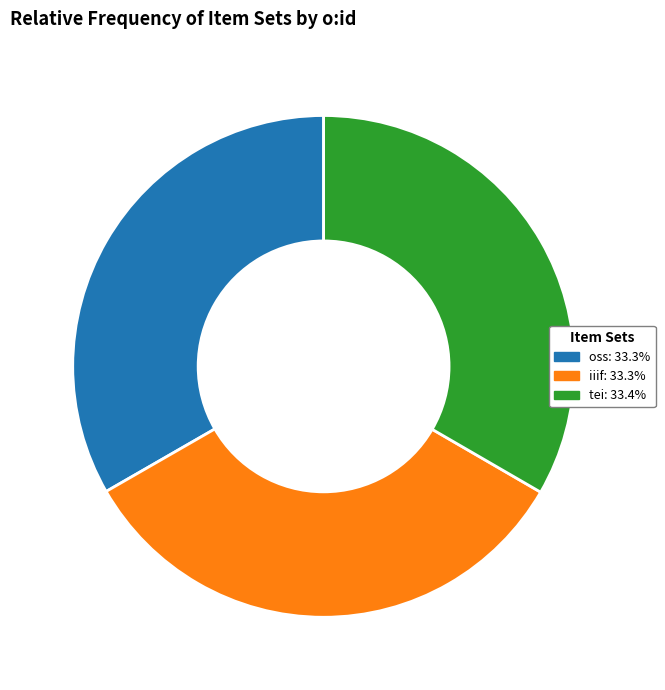

What is the ratio of the value at iiif to the value at oss?

1.0